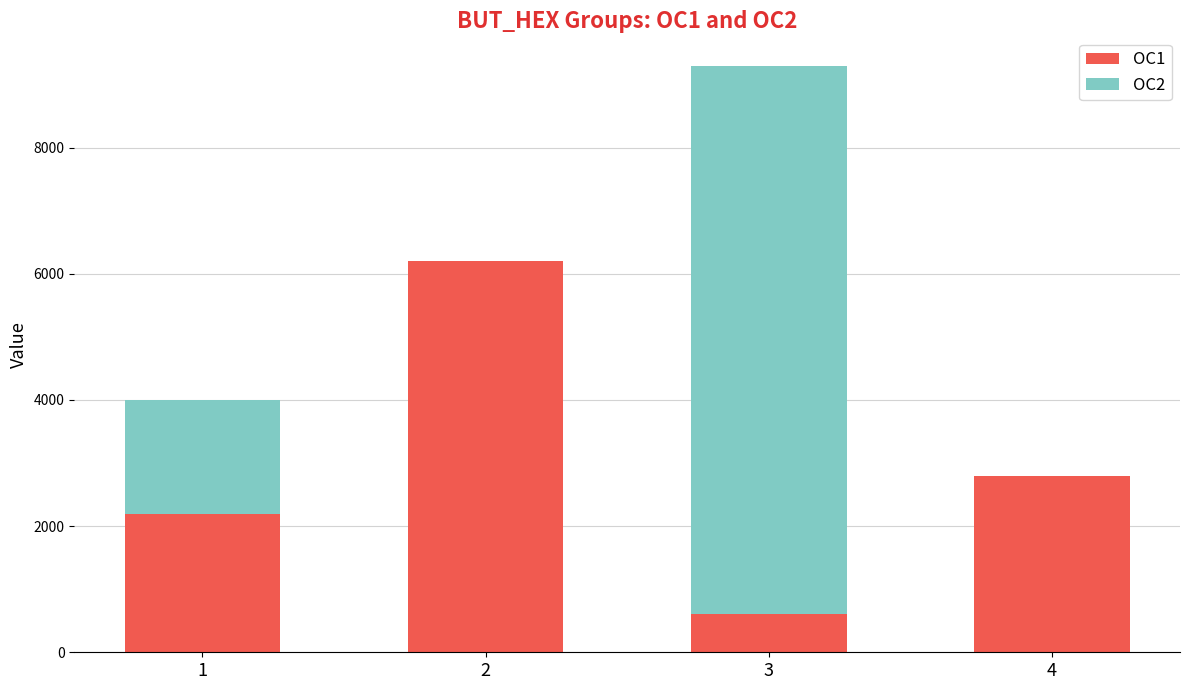

At which category is the sum across all series the highest?

3